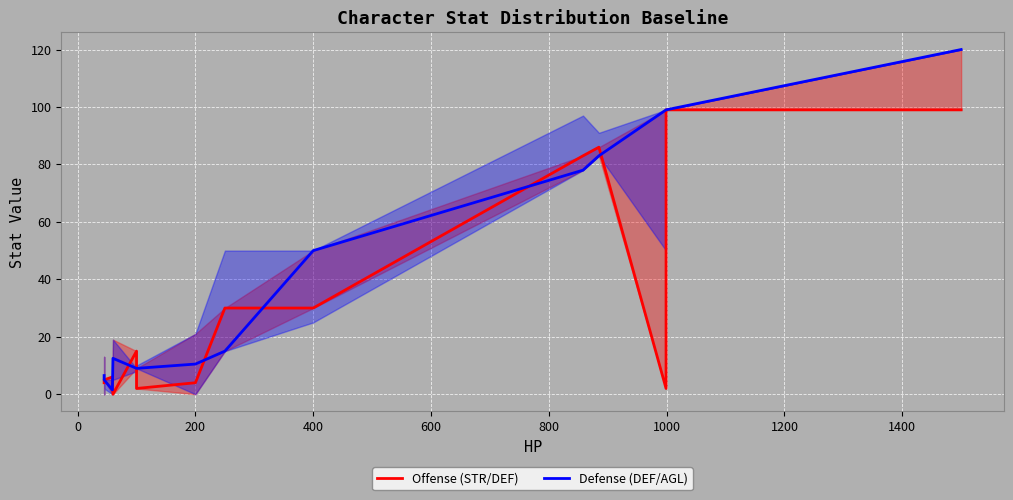

The Defense (DEF/AGL) series shows 168.2 at 12. True or false?

False